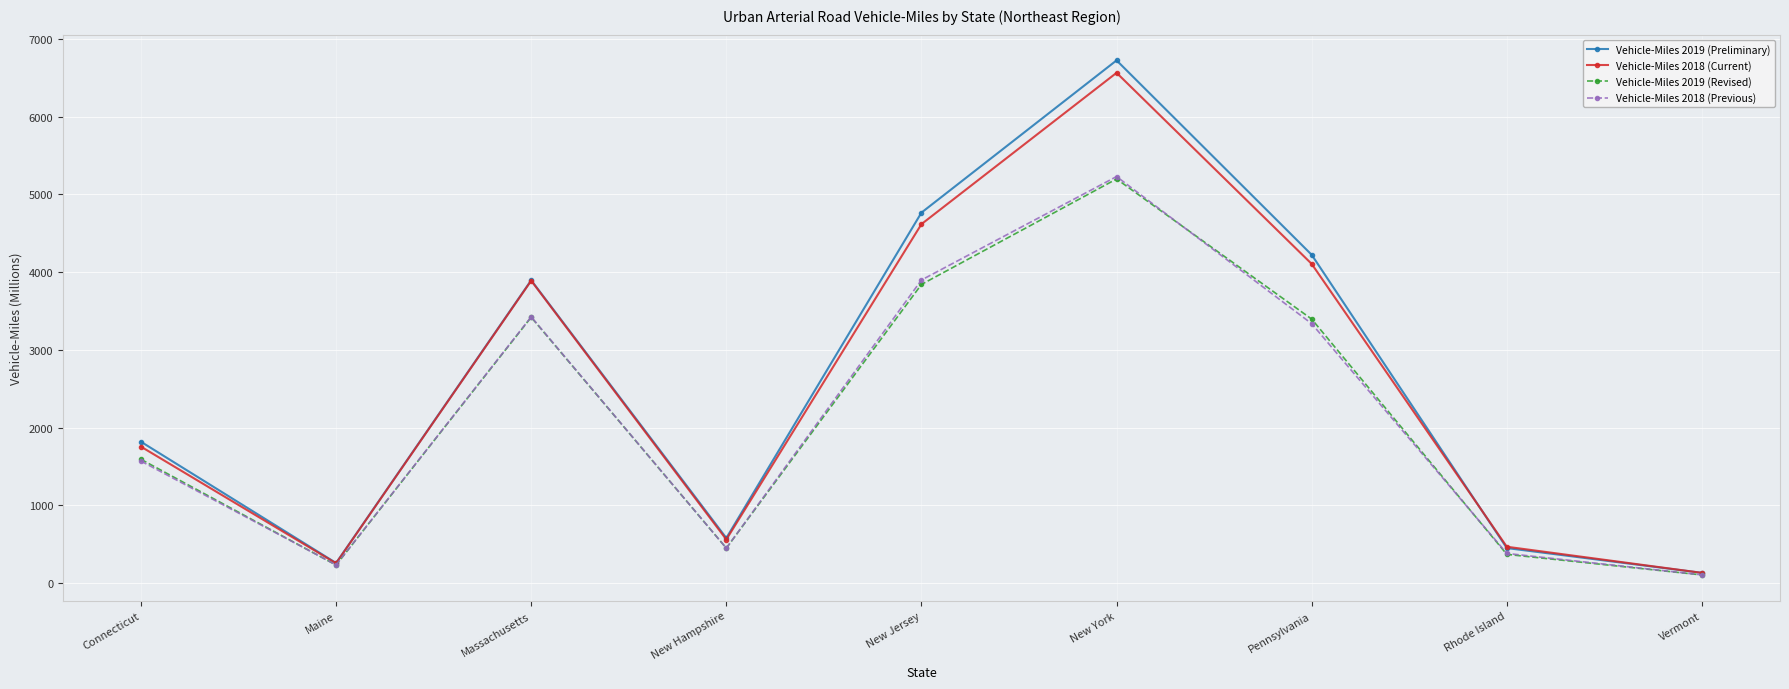

After their last crossing, which series has the higher values: Vehicle-Miles 2018 (Previous) or Vehicle-Miles 2019 (Revised)?

Vehicle-Miles 2018 (Previous)